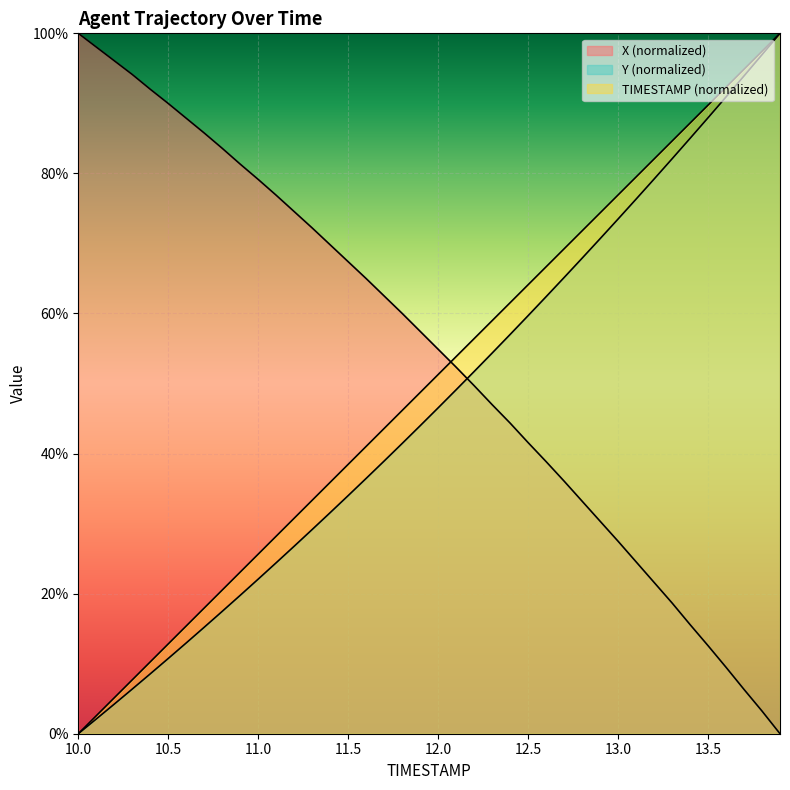

Which category has the lowest value in the Y series?

10.0